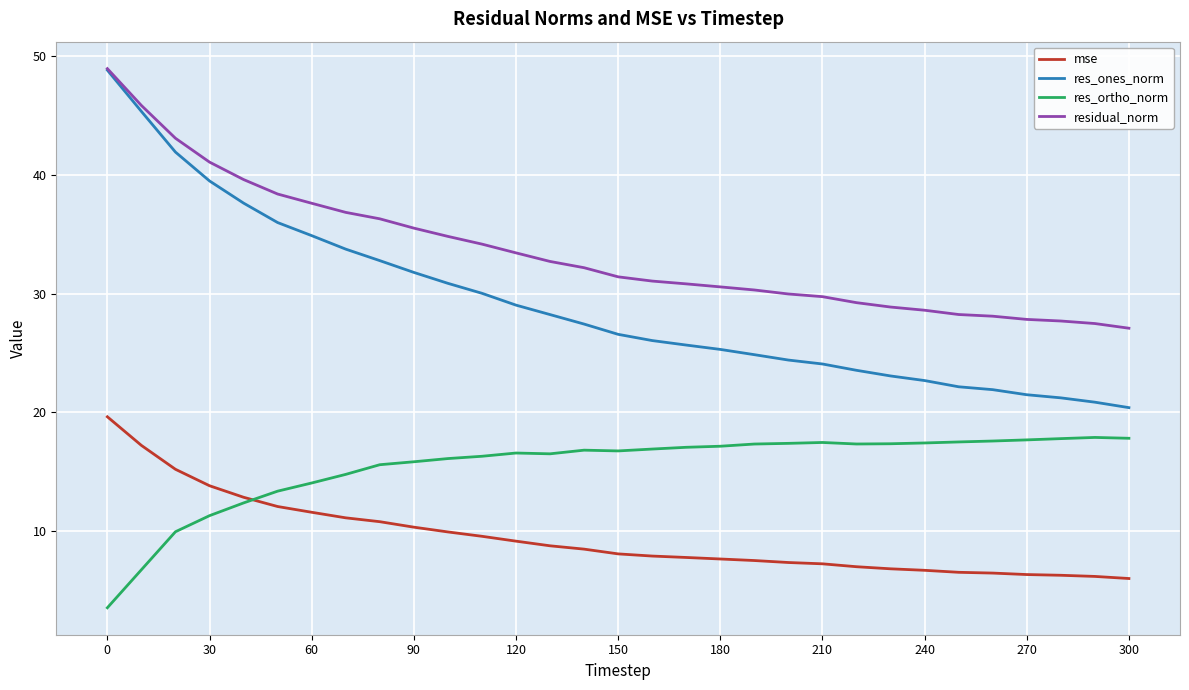

Which series has the largest total across all categories?

residual_norm